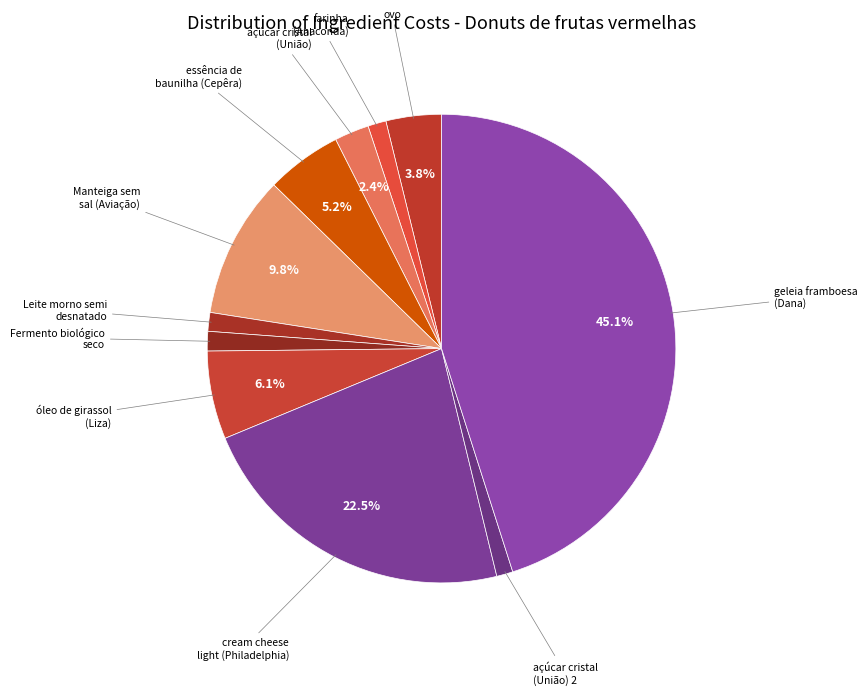

To the nearest percent, what is the difference between the largest and smallest slice percentages?

44%